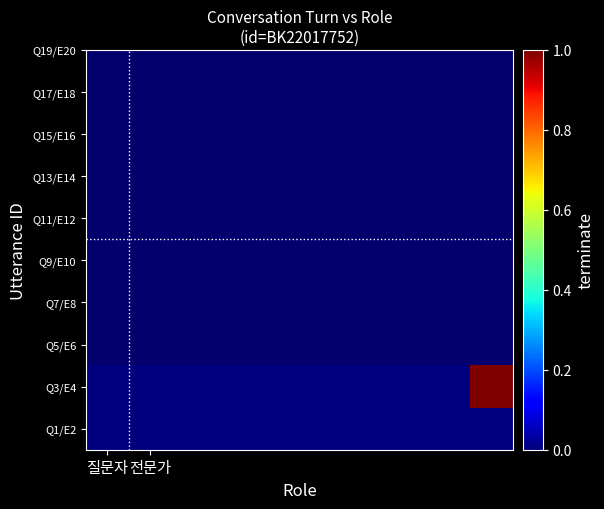

Which label corresponds to the smallest value in the chart?

질문자